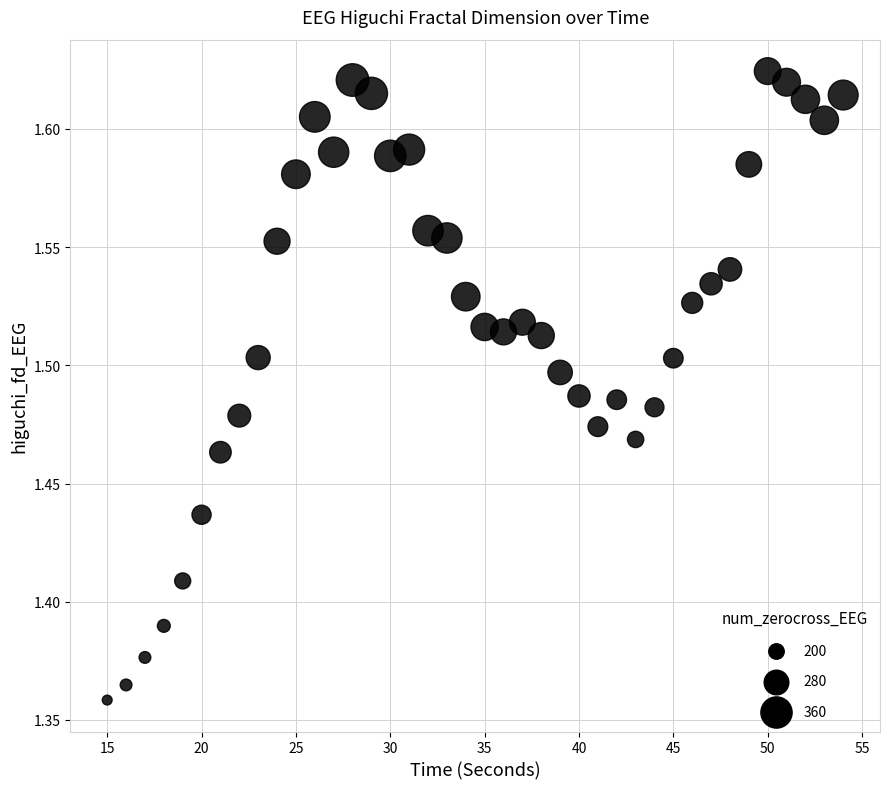

What is the range of X values (max minus min)?

39.0